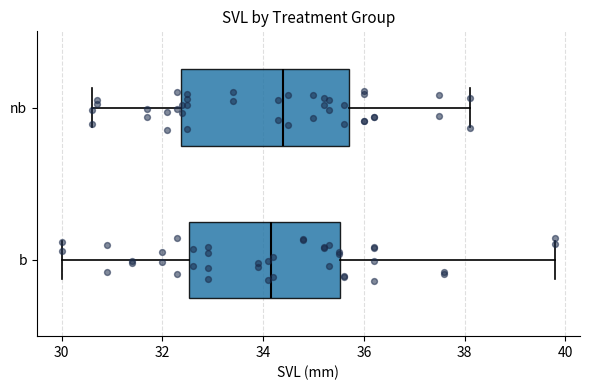

Which box has the furthest to the right median line?

nb